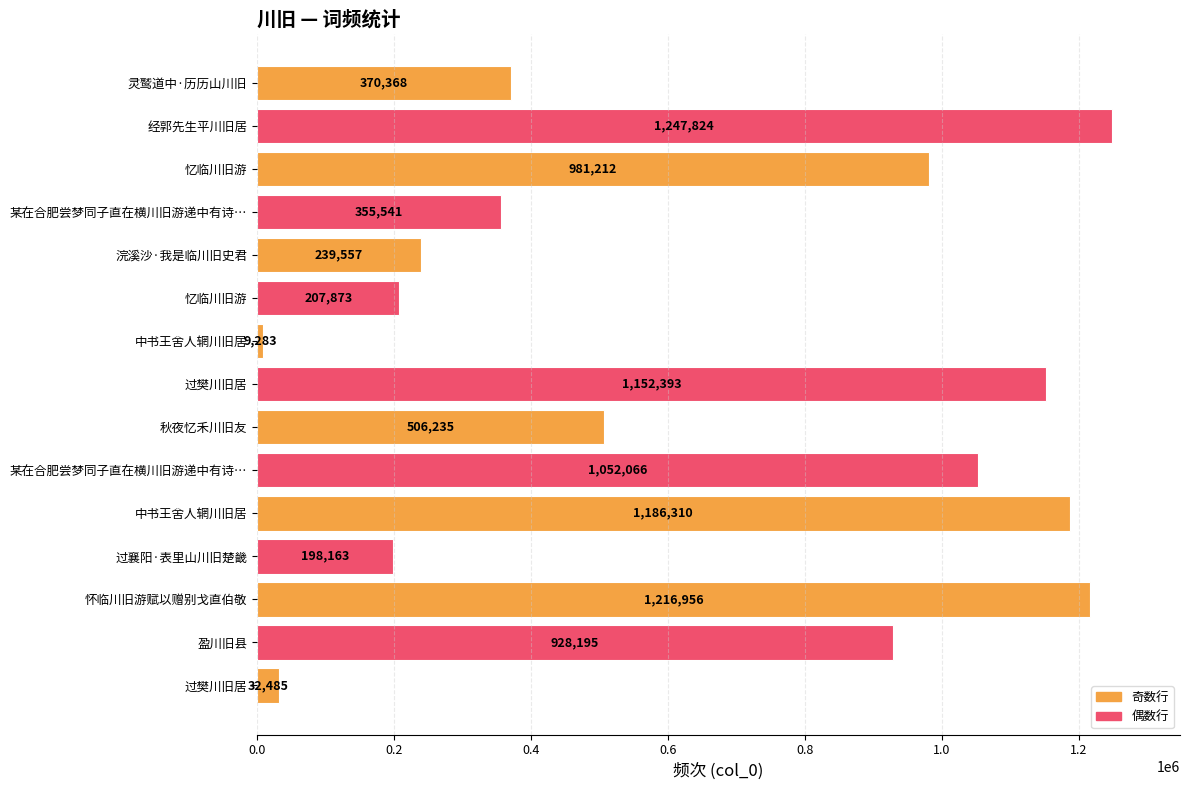

What is the minimum value shown in the chart?

9283